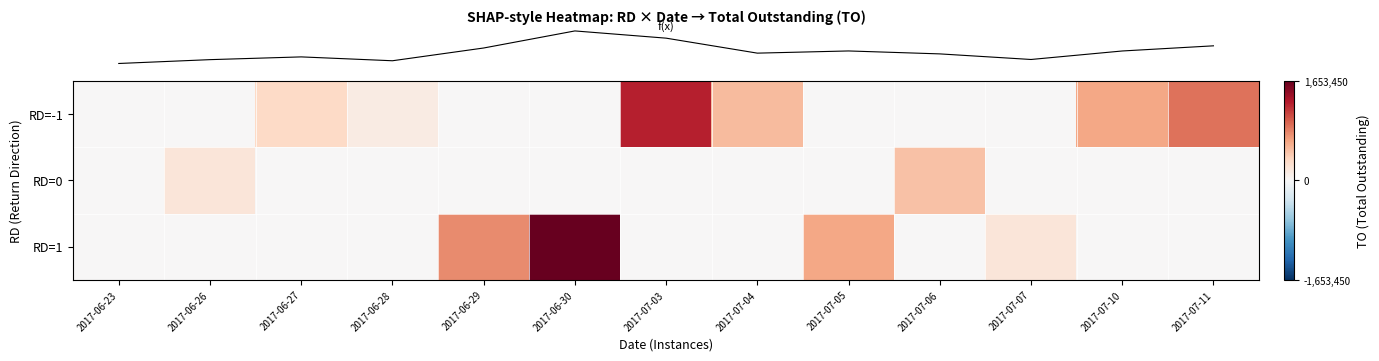

Reading left to right, transcribe all the data shown in this chart.

row_0: 2017-06-23=0	2017-06-26=0	2017-06-27=334740	2017-06-28=138340	2017-06-29=0	2017-06-30=0	2017-07-03=1286360	2017-07-04=525370	2017-07-05=0	2017-07-06=0	2017-07-07=0	2017-07-10=634790	2017-07-11=896960
row_1: 2017-06-23=0	2017-06-26=194930	2017-06-27=0	2017-06-28=0	2017-06-29=0	2017-06-30=0	2017-07-03=0	2017-07-04=0	2017-07-05=0	2017-07-06=487130	2017-07-07=0	2017-07-10=0	2017-07-11=0
row_2: 2017-06-23=0	2017-06-26=0	2017-06-27=0	2017-06-28=0	2017-06-29=786400	2017-06-30=1653450	2017-07-03=0	2017-07-04=0	2017-07-05=636540	2017-07-06=0	2017-07-07=203260	2017-07-10=0	2017-07-11=0